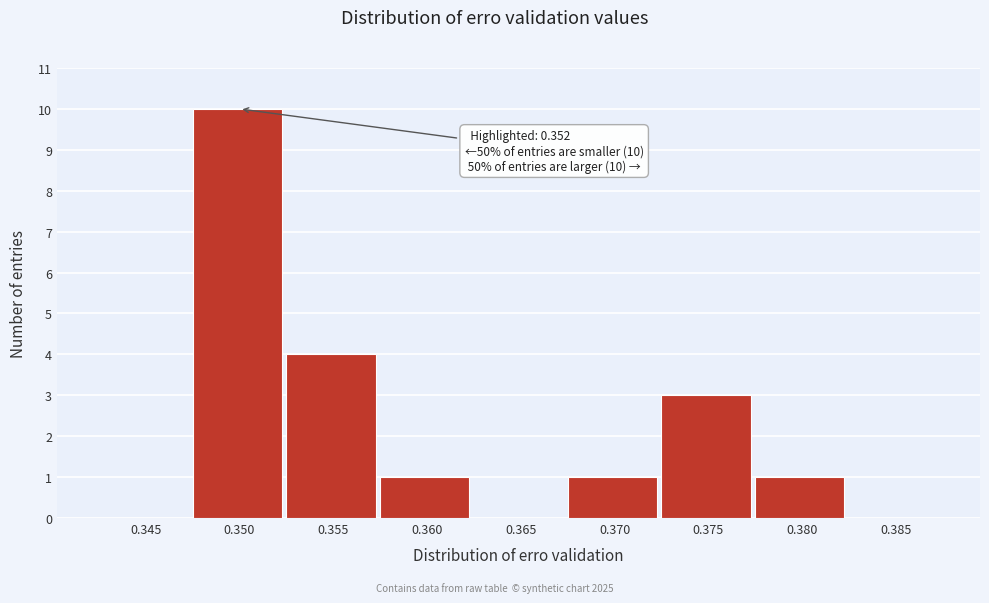

Reading right to left, list all the values displayed in this chart.

0.385=0	0.380=1	0.375=3	0.370=1	0.365=0	0.360=1	0.355=4	0.350=10	0.345=0